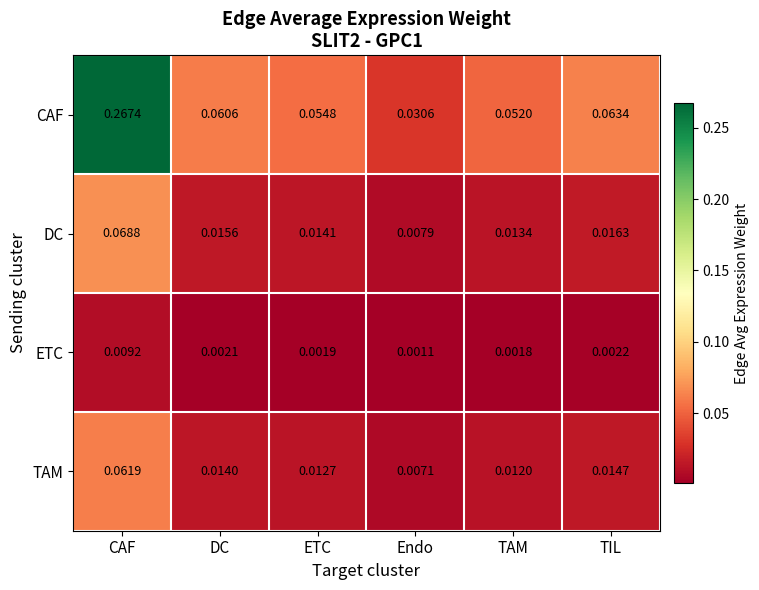

Is the value of ETC at Endo greater than the value of CAF at TIL?

No